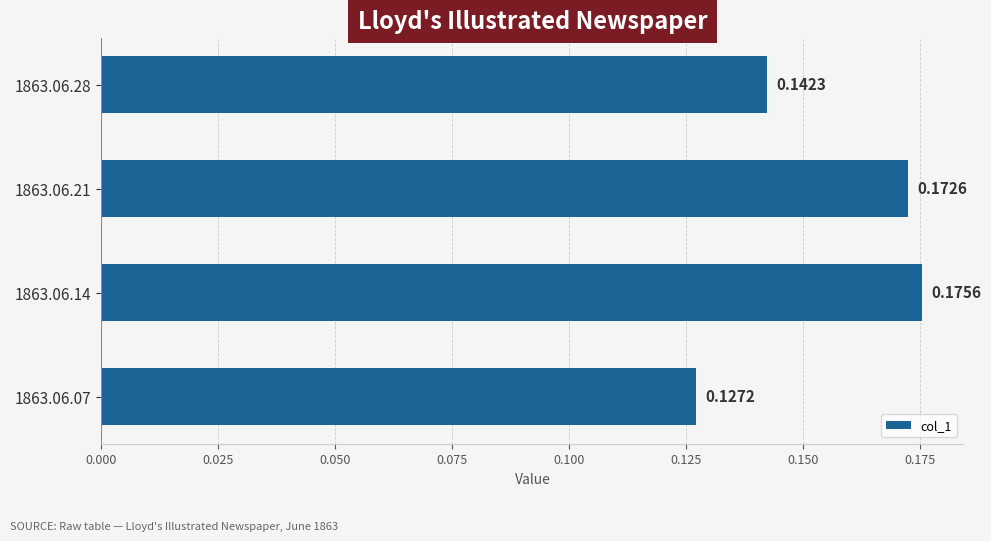

What is the sum of the values at 1863.06.14 and 1863.06.21?

0.3